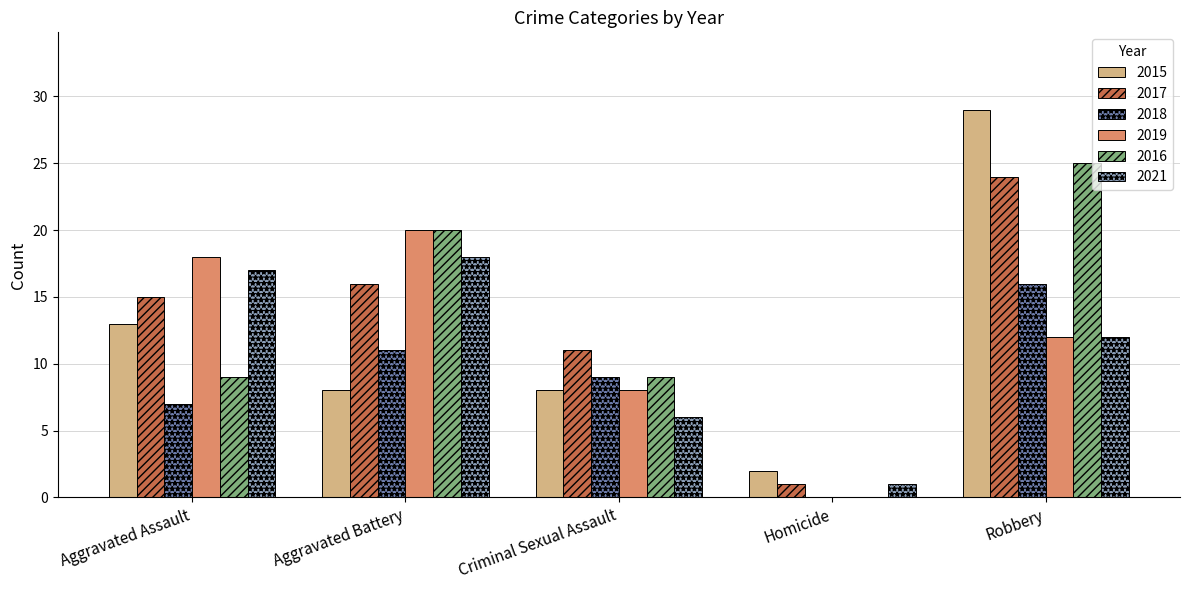

Which label corresponds to the largest value in the chart?

Robbery